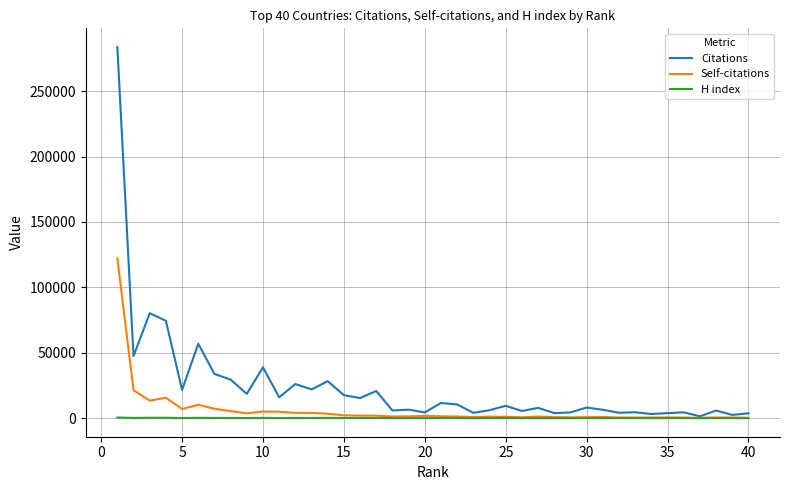

Which series has the largest total across all categories?

Citations